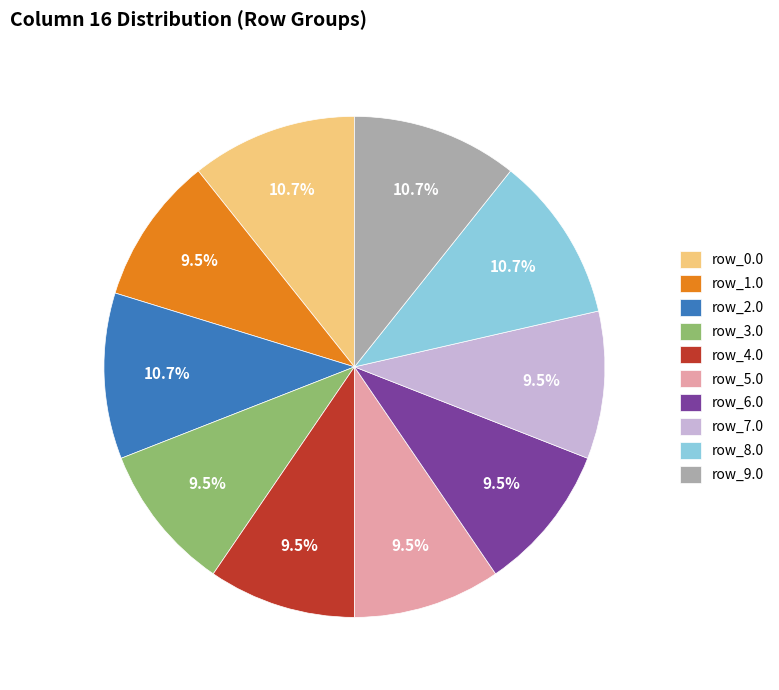

To the nearest percent, what is the average slice percentage?

10%